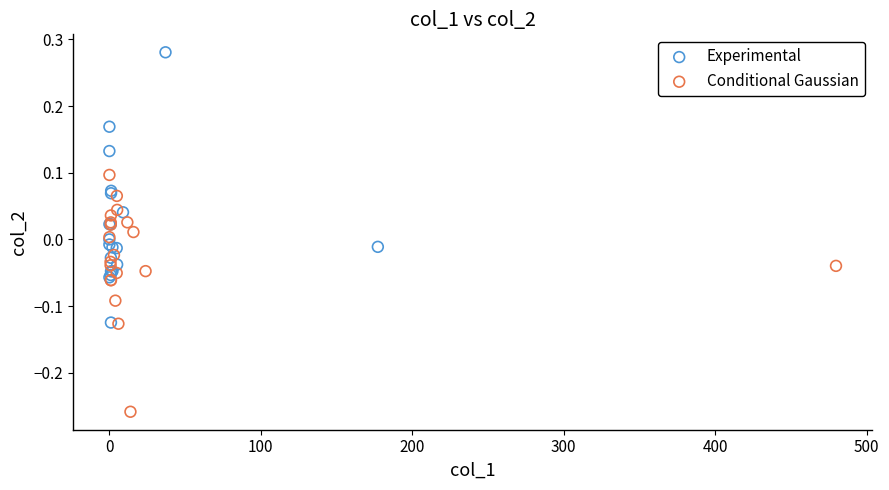

Which series reaches the minimum Y coordinate?

Conditional Gaussian